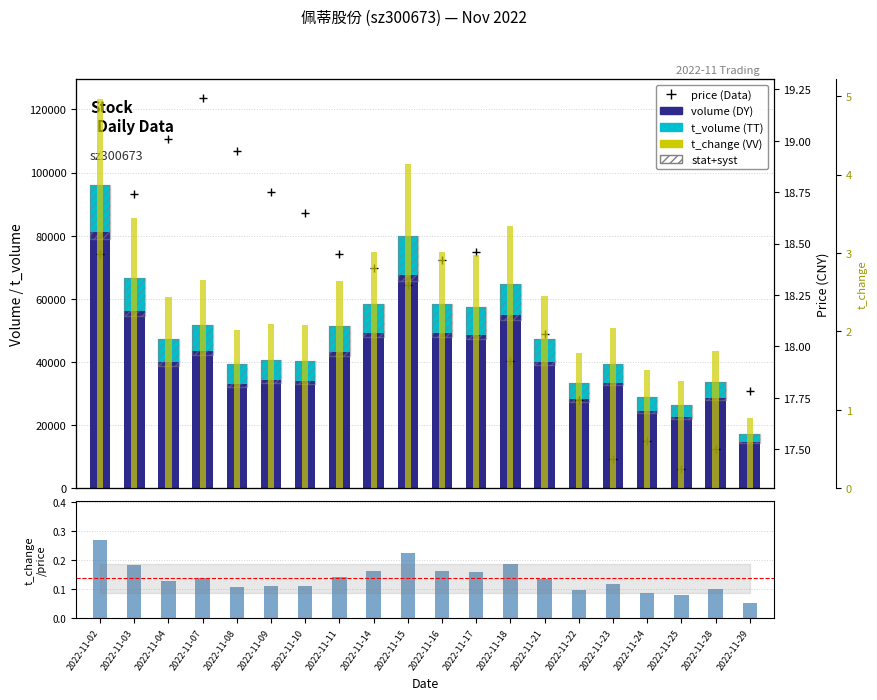

How many bars are there in each group?

6